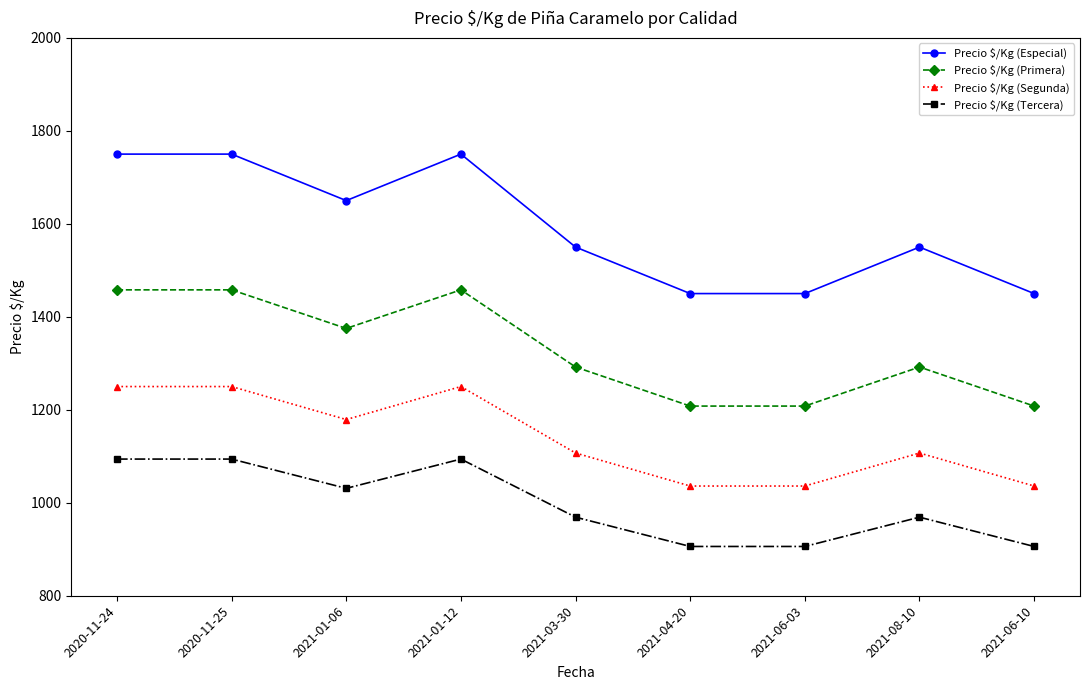

At which category does Precio $/Kg (Especial) reach its first local valley?

2021-01-06